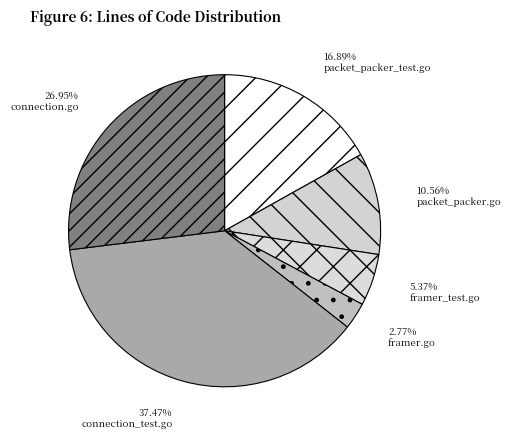

To the nearest percent, what percentage of the pie is connection_test.go?

37%